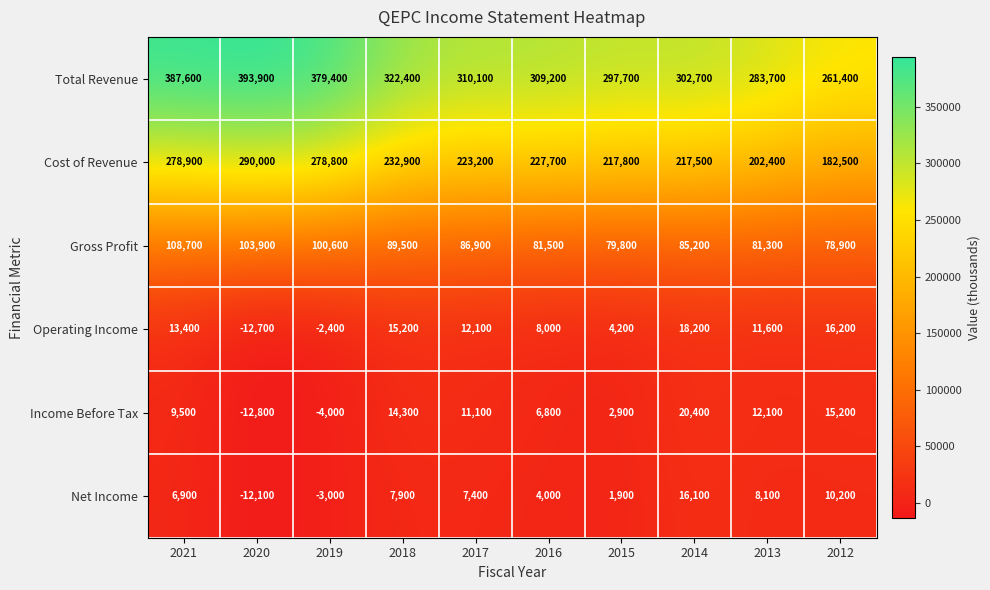

At which category is the sum across all series the highest?

2021